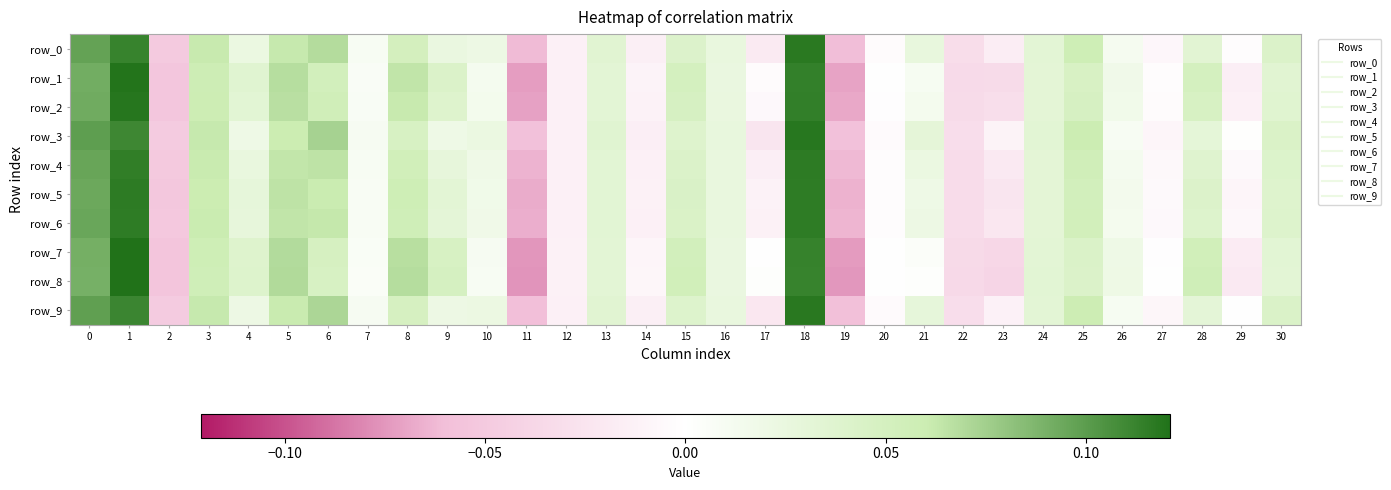

What is the total value across all series at 26?

0.1